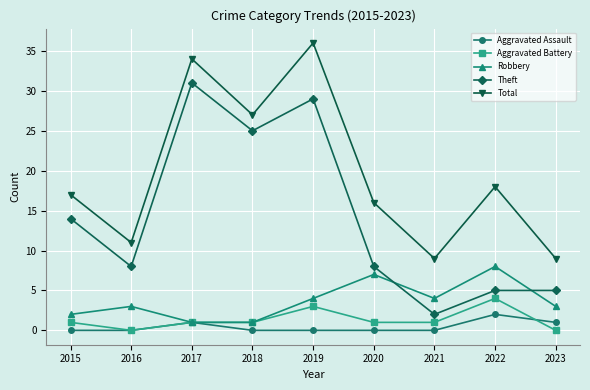

Reading left to right, list all the values displayed in this chart.

Aggravated Assault: 2015=0	2016=0	2017=1	2018=0	2019=0	2020=0	2021=0	2022=2	2023=1
Aggravated Battery: 2015=1	2016=0	2017=1	2018=1	2019=3	2020=1	2021=1	2022=4	2023=0
Robbery: 2015=2	2016=3	2017=1	2018=1	2019=4	2020=7	2021=4	2022=8	2023=3
Theft: 2015=14	2016=8	2017=31	2018=25	2019=29	2020=8	2021=2	2022=5	2023=5
Total: 2015=17	2016=11	2017=34	2018=27	2019=36	2020=16	2021=9	2022=18	2023=9